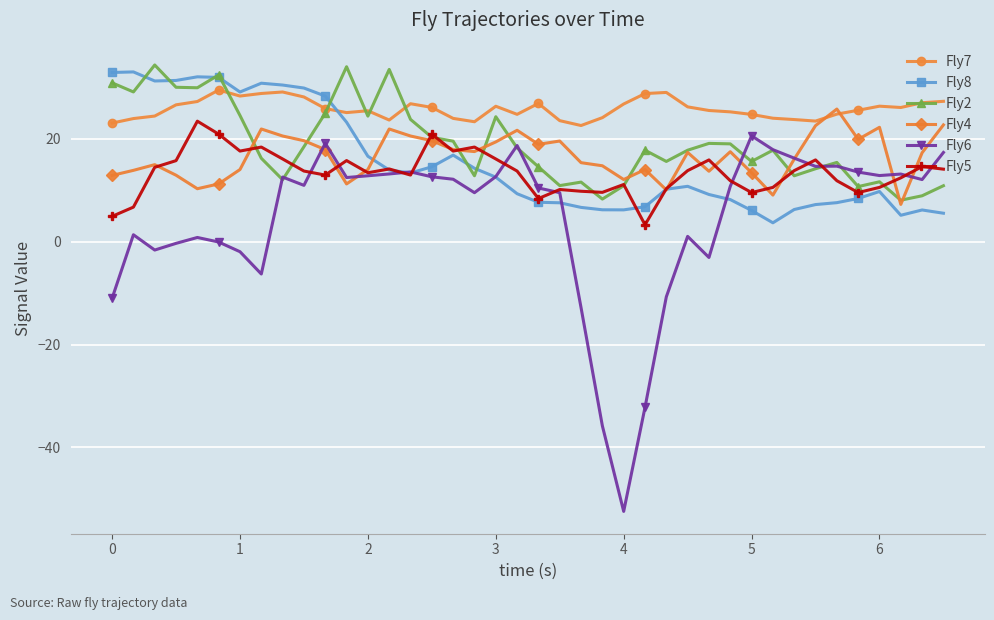

True or false: Fly7 and Fly2 cross at least once.

True